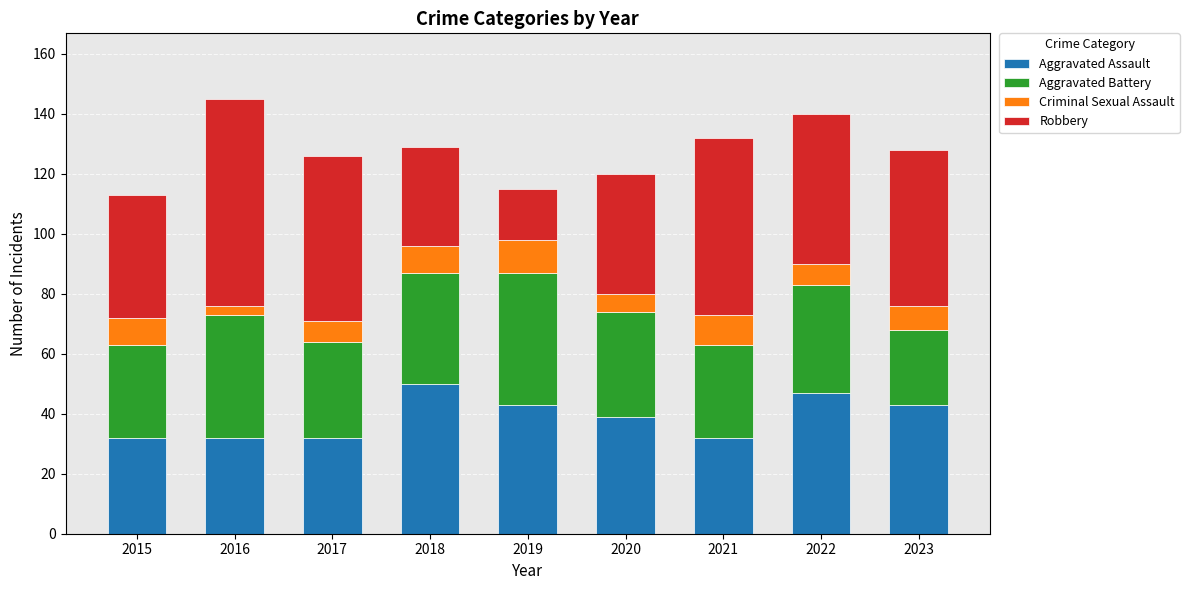

What is the difference between the maximum and minimum values in the Aggravated Assault series?

18